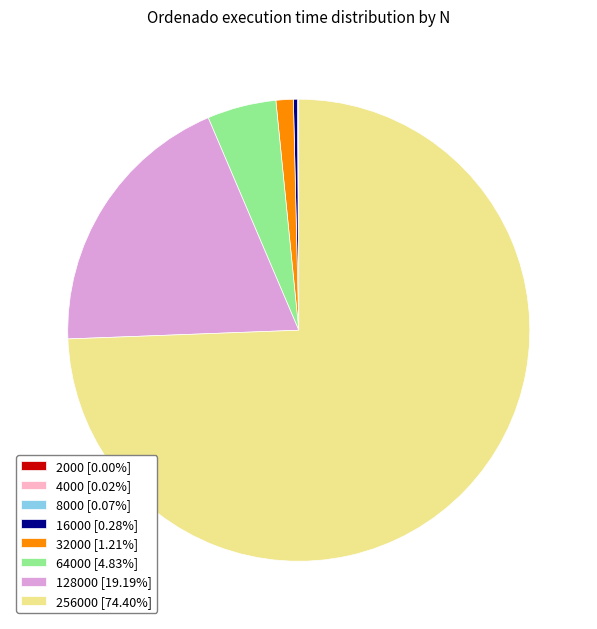

Is there any slice that represents more than half of the pie?

Yes